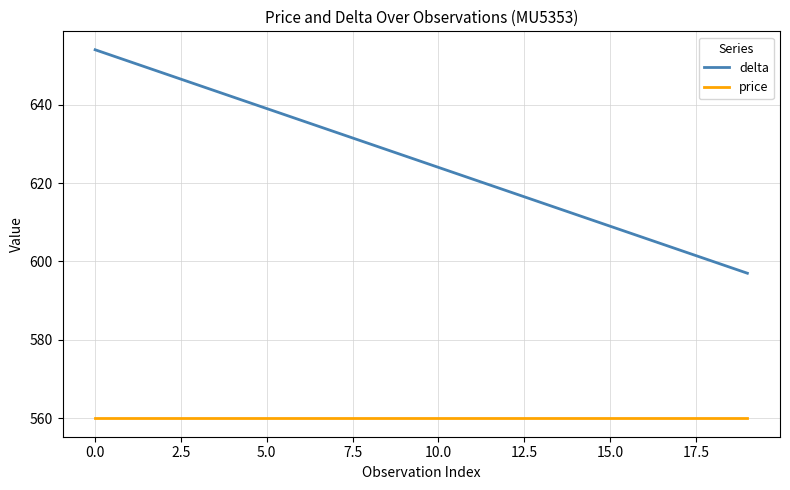

Which series has the largest range (max minus min)?

delta